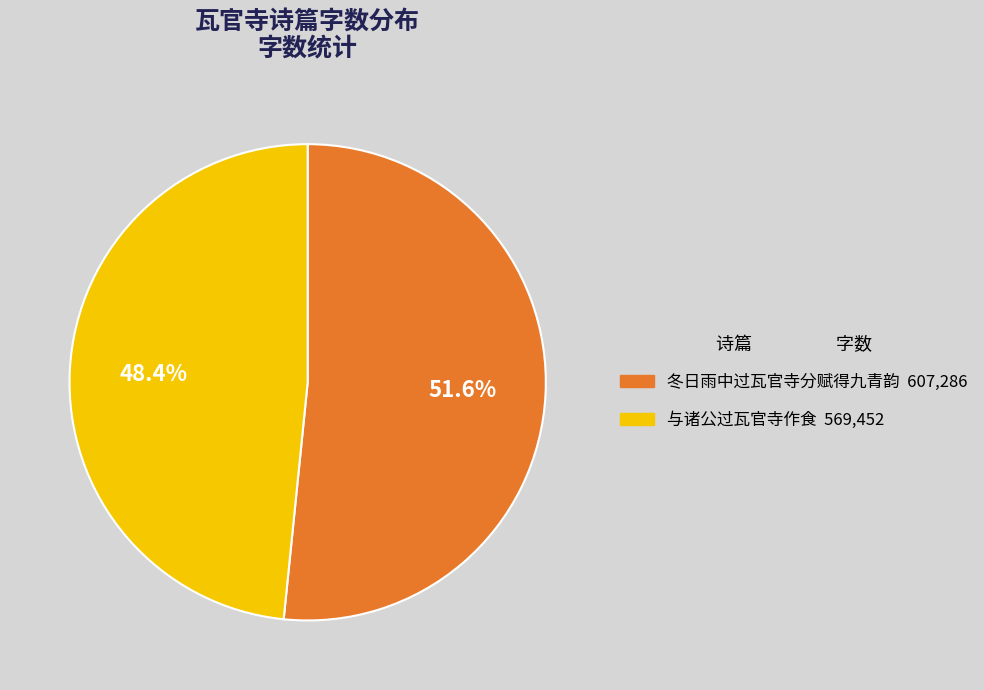

To the nearest percent, what is the combined percentage of 与诸公过瓦官寺作食 and 冬日雨中过瓦官寺分赋得九青韵?

100%